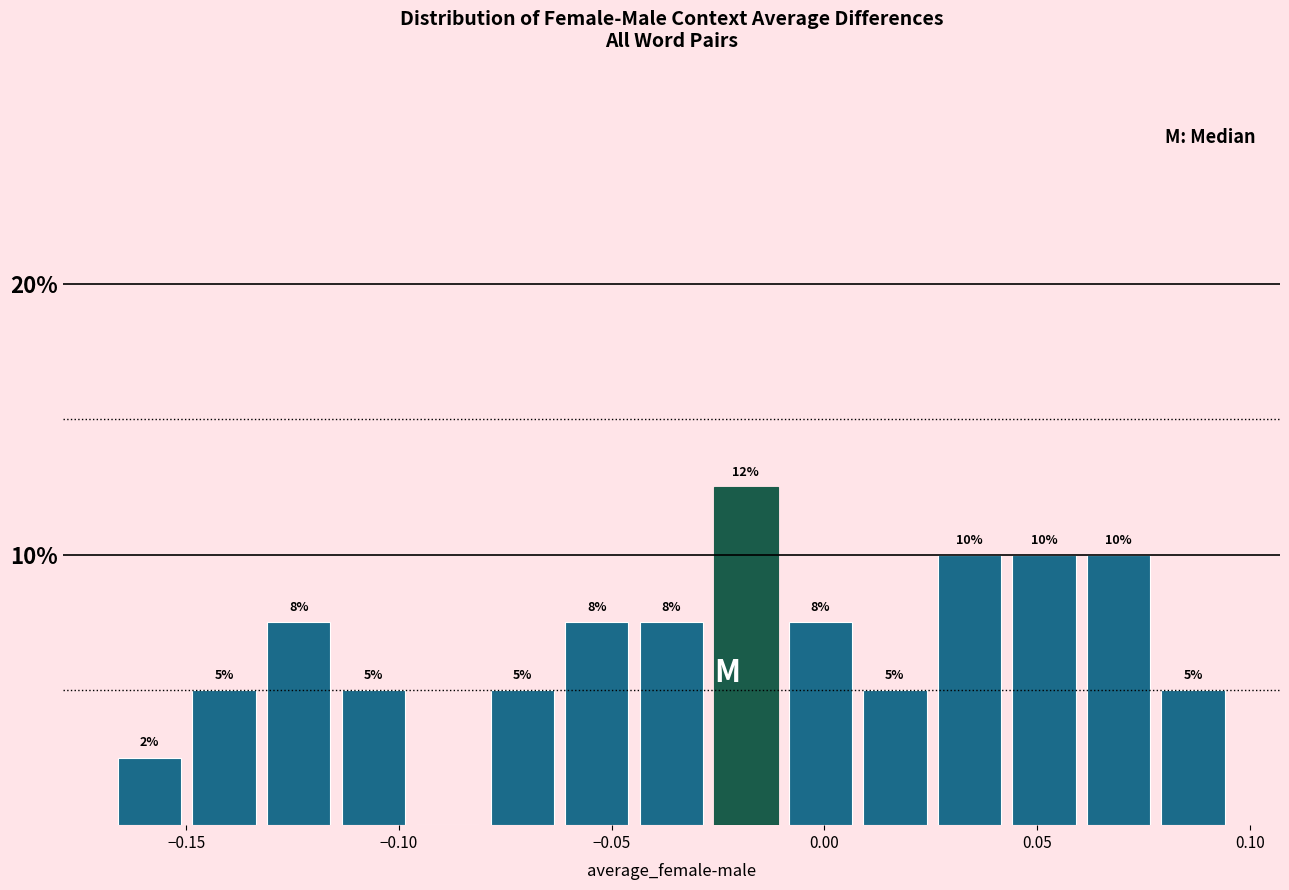

Read against the x-axis, roughly where is the centre of the tallest bar?

-0.020